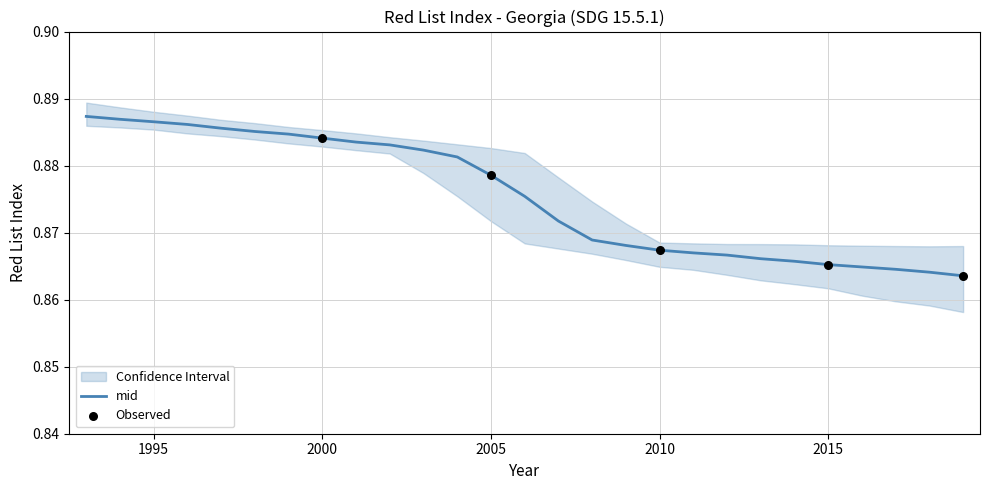

Is it true that mid equals 1.5 at 2005?

False